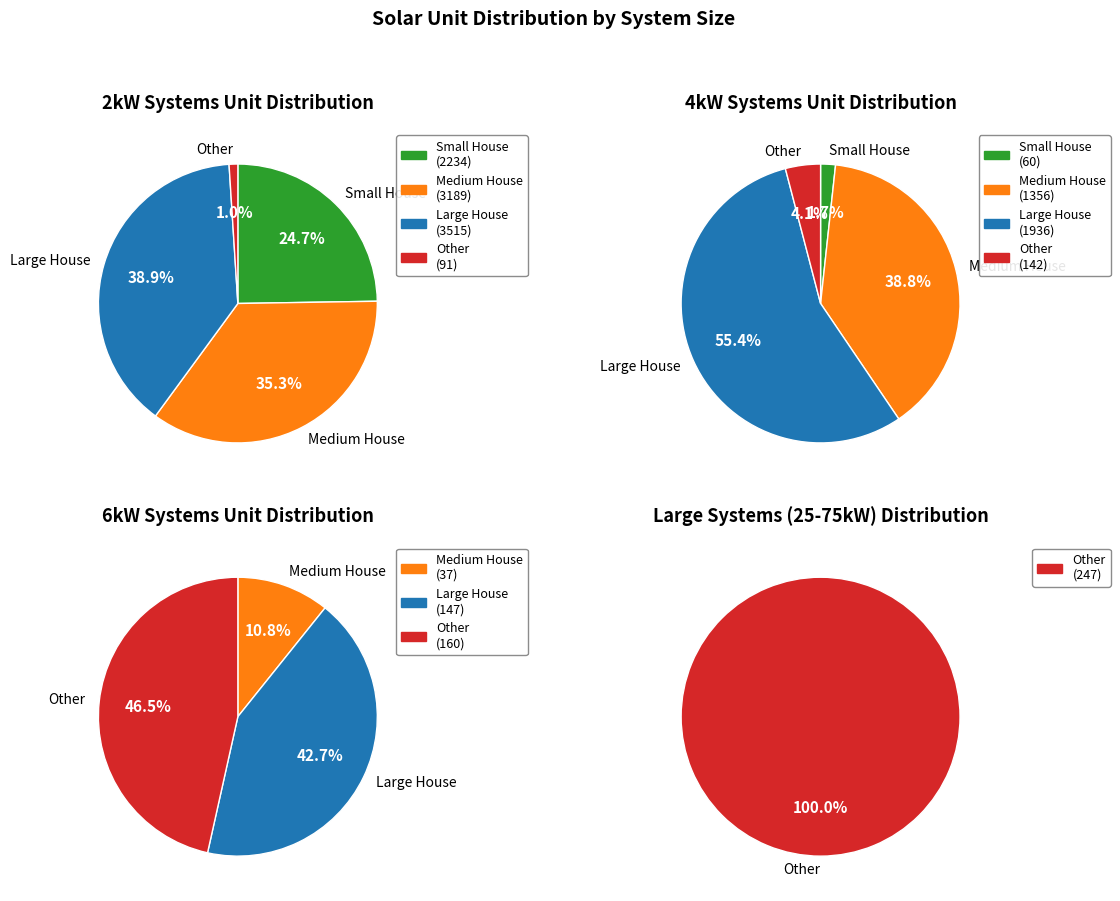

Is the sum of 25kW_SW and 6kW_SW greater than half?

No